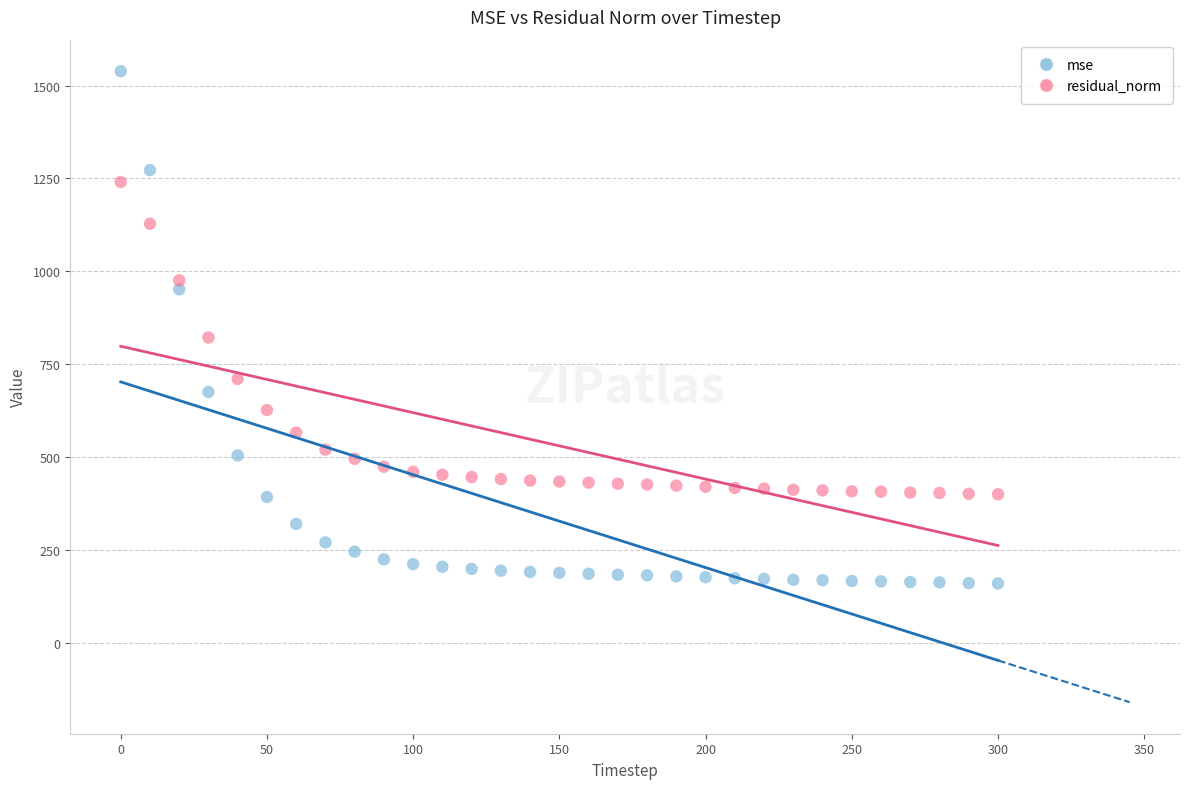

Which series reaches the minimum Y coordinate?

mse